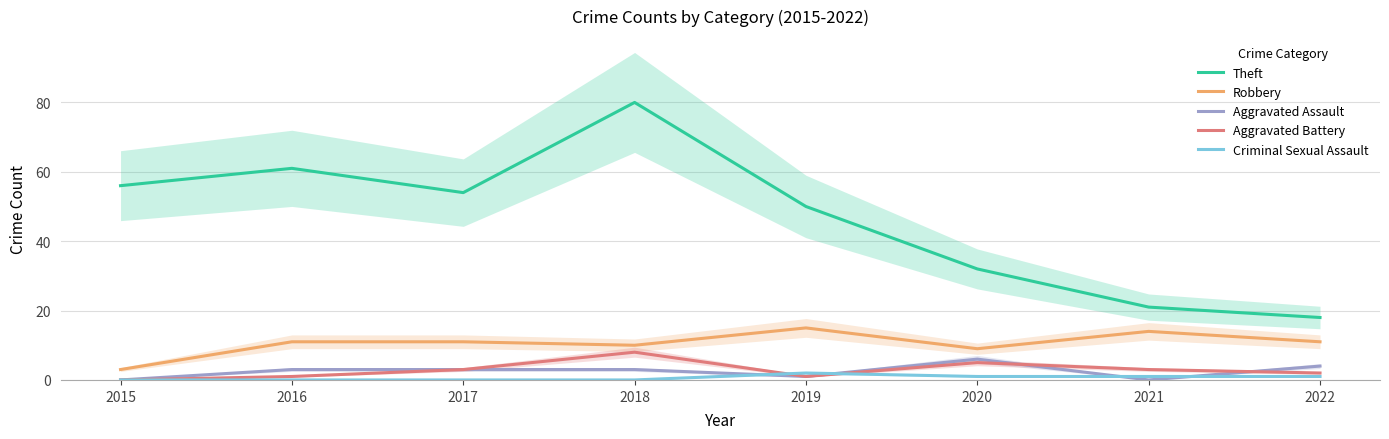

How many interior local peaks does the Robbery series have?

2